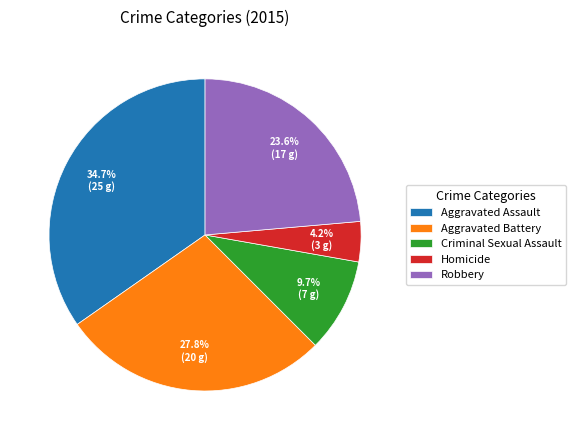

Which slice is the largest?

Aggravated Assault